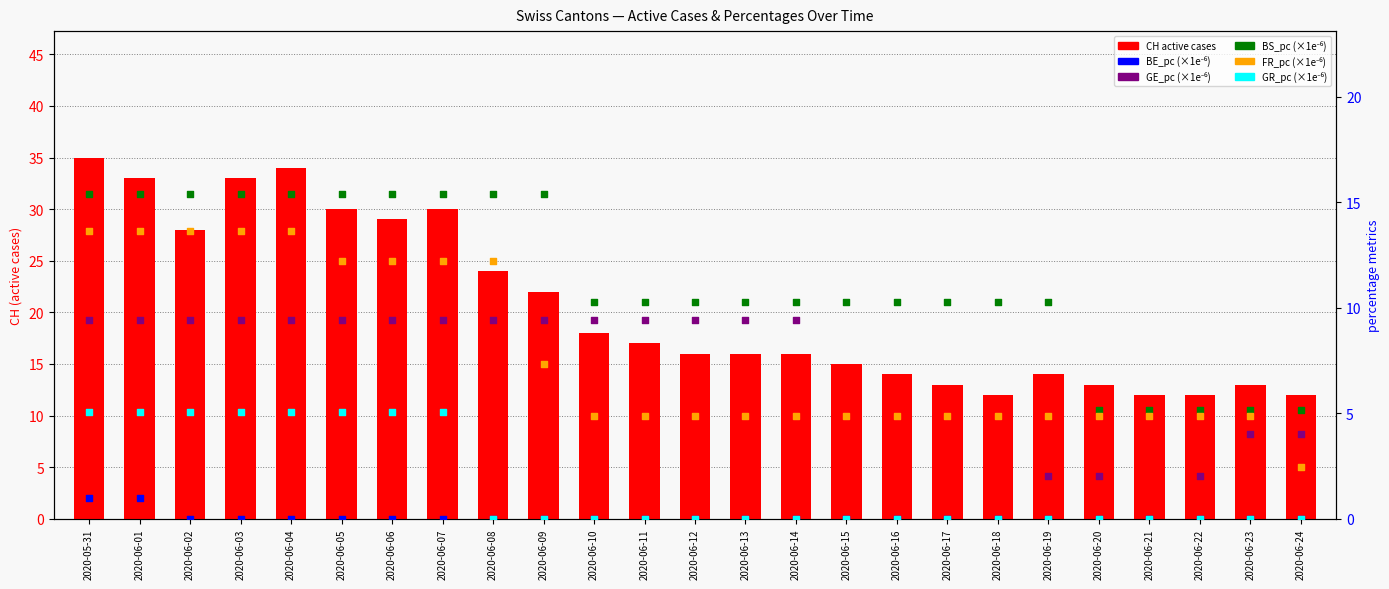

At which category is the sum across all series the highest?

2020-05-31